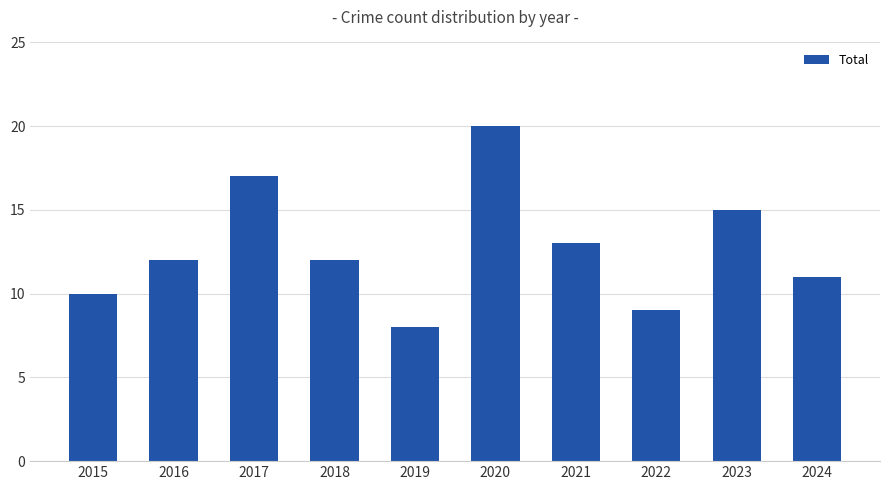

What is the sum of all values?

127